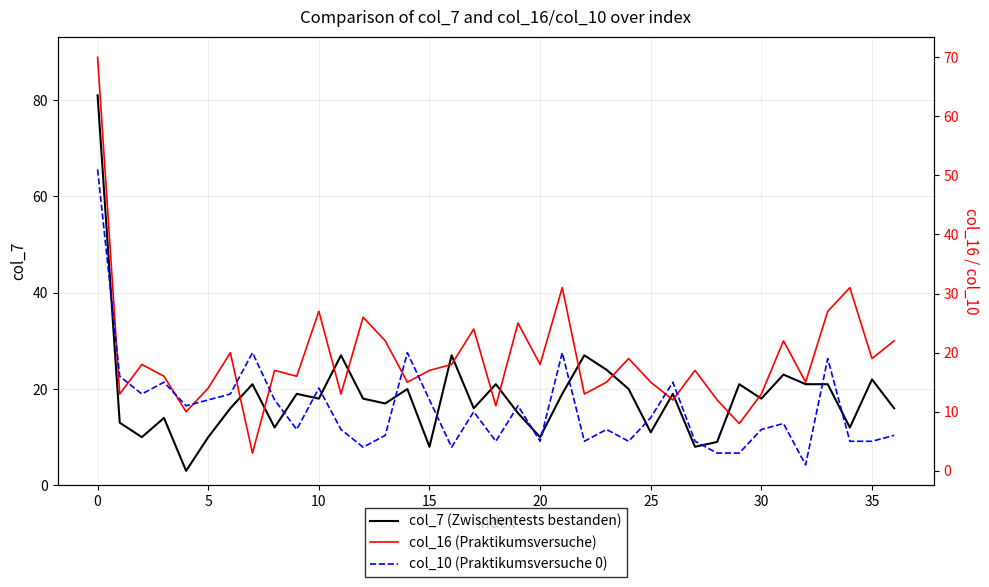

Which label corresponds to the smallest value in the chart?

32